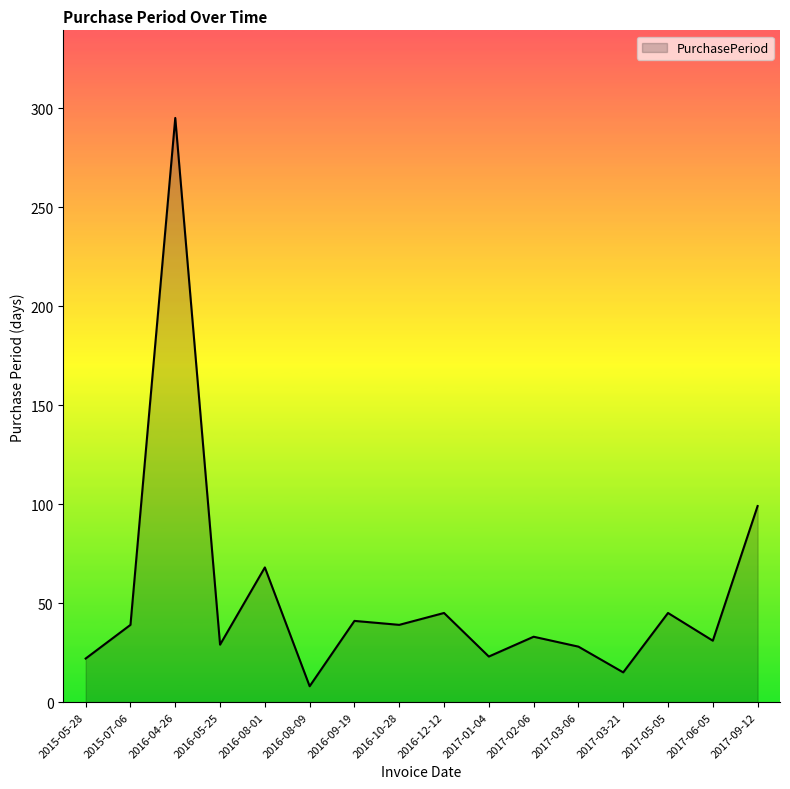

Between 2015-07-06 and 2017-09-12, which is larger?

2017-09-12